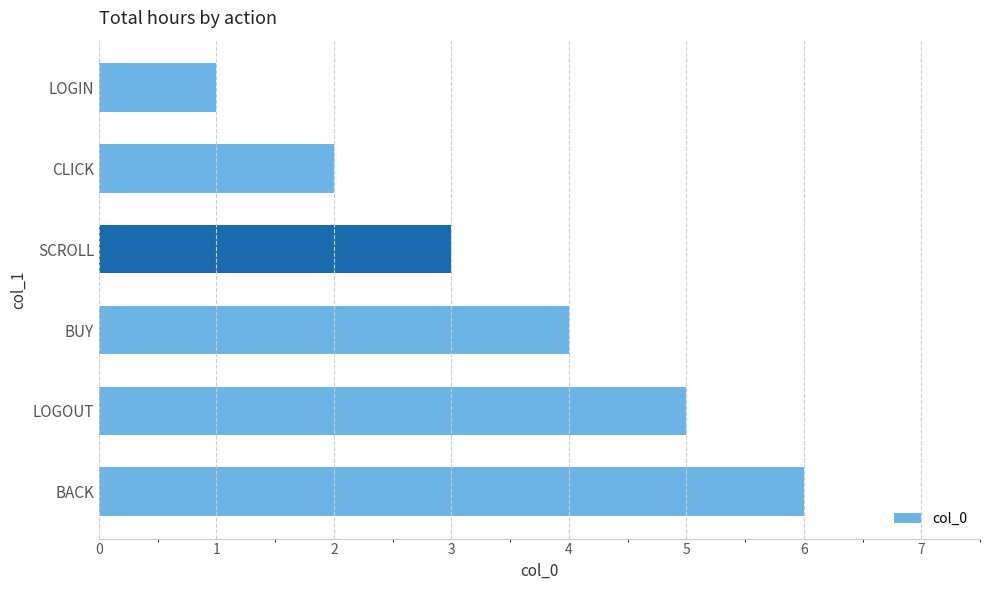

What is the difference between the maximum and minimum values?

5